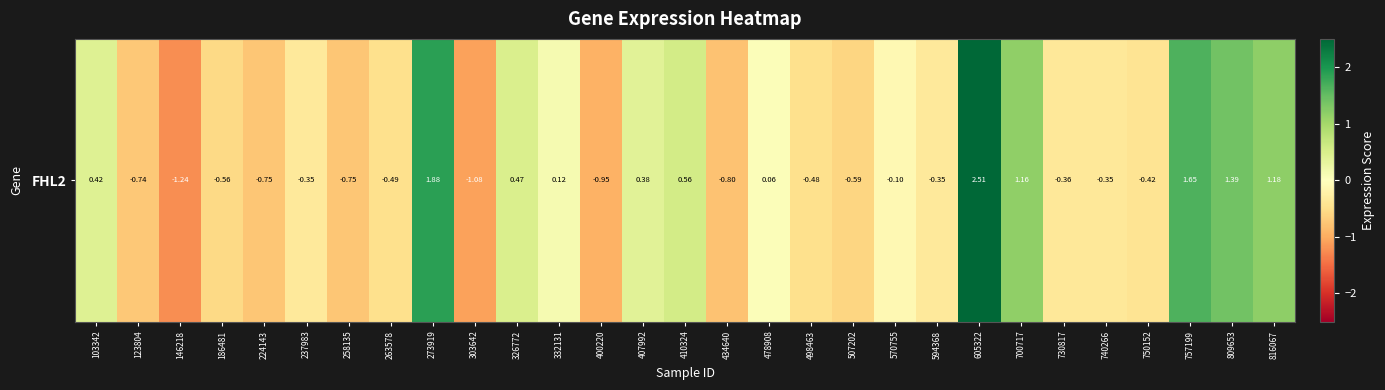

Reading left to right, list all the values displayed in this chart.

103342=0.4	123804=-0.7	146218=-1.2	186481=-0.6	224143=-0.8	237983=-0.3	258135=-0.8	263578=-0.5	273919=1.9	303642=-1.1	326772=0.5	332131=0.1	400220=-1.0	407992=0.4	410324=0.6	434640=-0.8	478908=0.1	498463=-0.5	507202=-0.6	570755=-0.1	594368=-0.3	605322=2.5	700717=1.2	730817=-0.4	740266=-0.4	750152=-0.4	757199=1.7	809653=1.4	816067=1.2